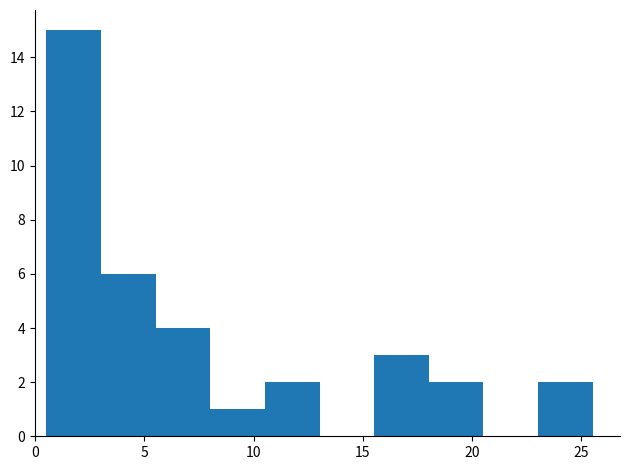

What is the height of the bar covering 15.5 to 18.0 on the x-axis? Neither the bar edges nor the heights are printed on the chart, so give them approximately, as read against the axes.

3